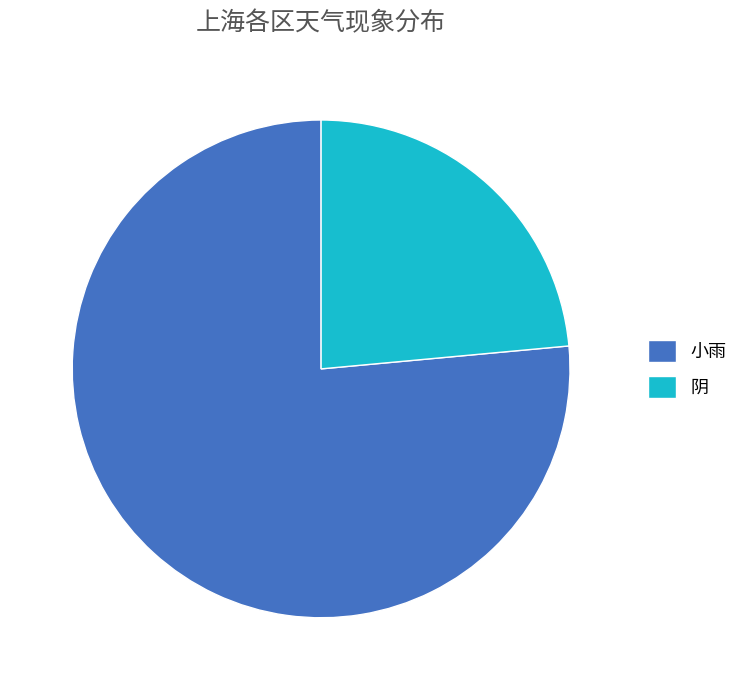

What is the smallest slice in the pie chart?

阴